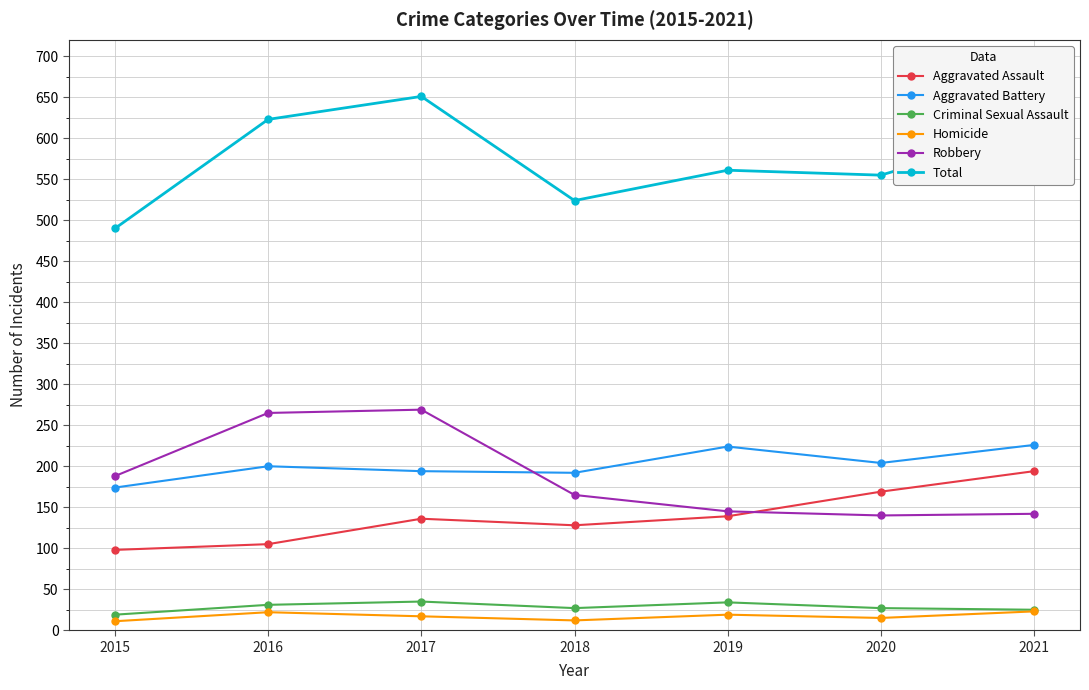

What is the greatest value displayed?

651